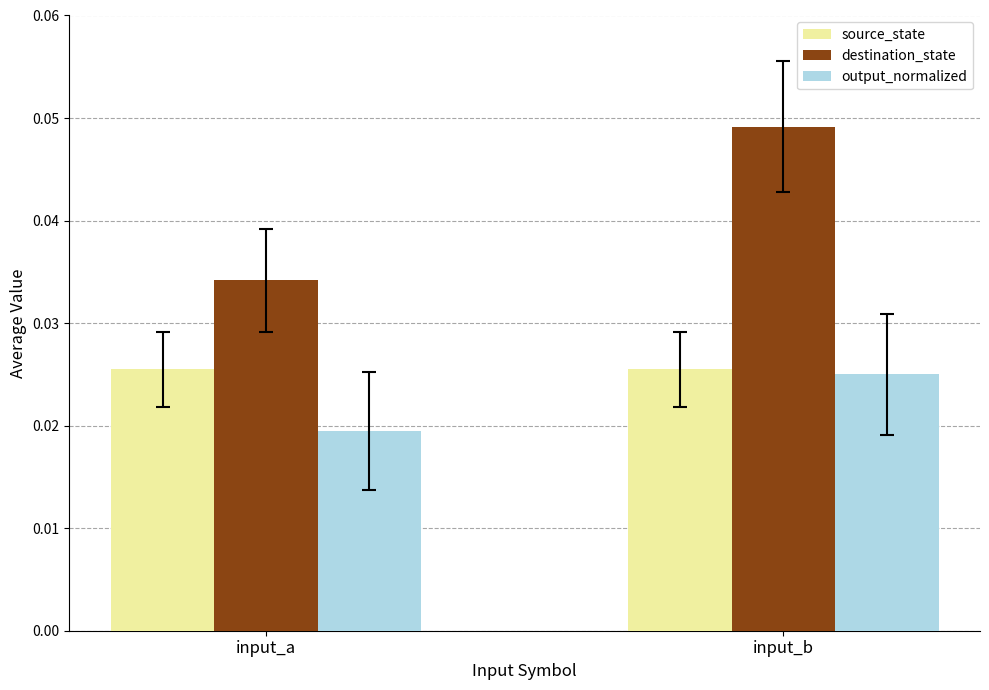

Are the bars grouped side by side (vs. stacked)?

Yes